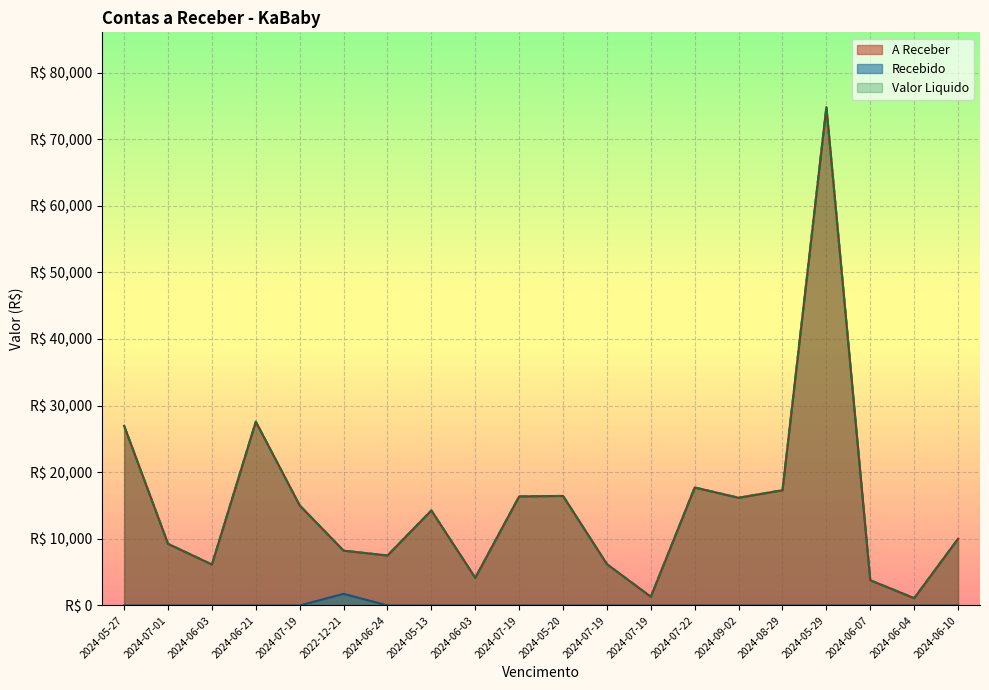

Which category has the lowest value across all series?

2024-05-27